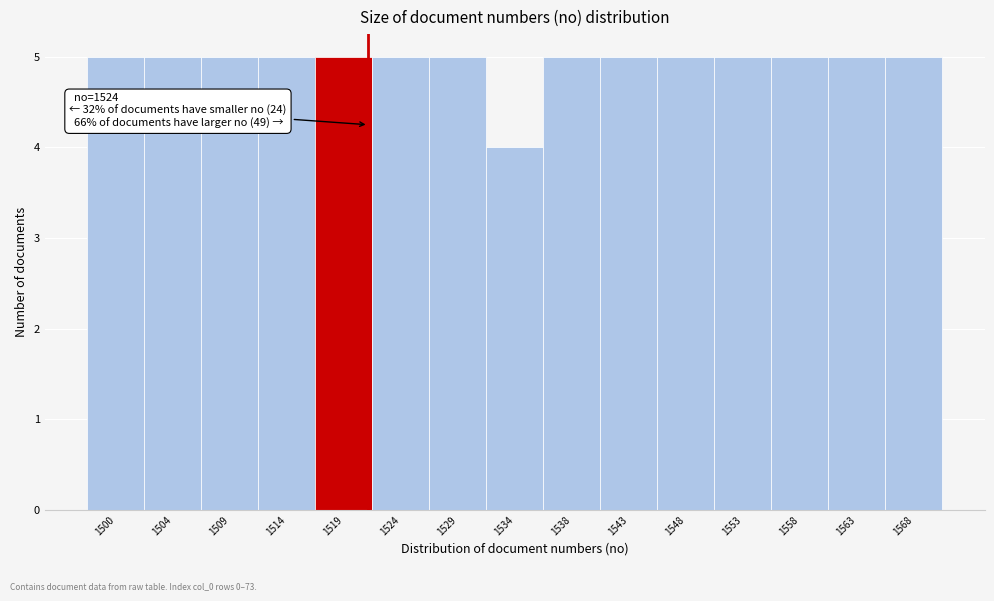

Reading right to left, extract all data points from this chart.

5	5	5	5	5	5	5	4	5	5	5	5	5	5	5